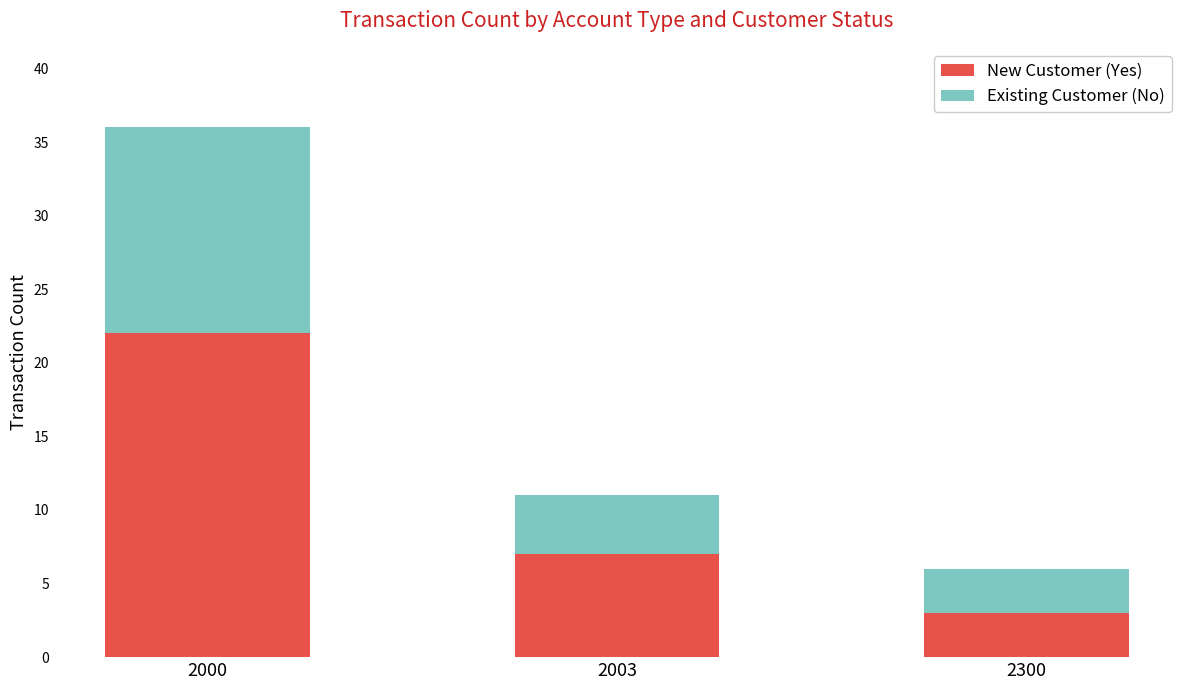

What is the difference between the maximum and minimum values in the New Customer (Yes) series?

19